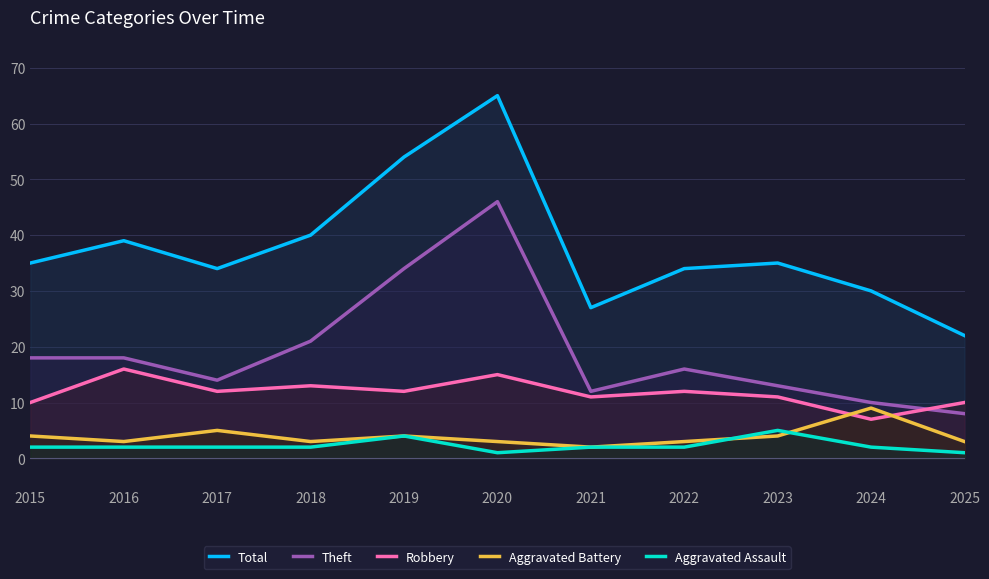

Where does the Aggravated Assault series first go above 2?

2019